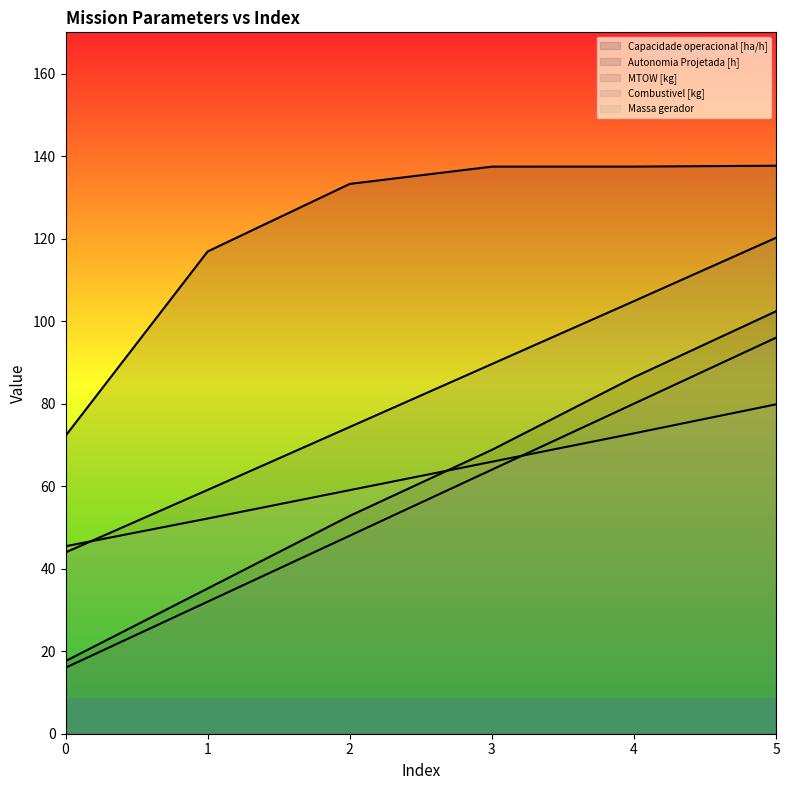

Rank the series by their maximum value, from lowest to highest.

Massa gerador, Combustivel [kg], Autonomia Projetada [h], MTOW [kg], Capacidade operacional [ha/h]